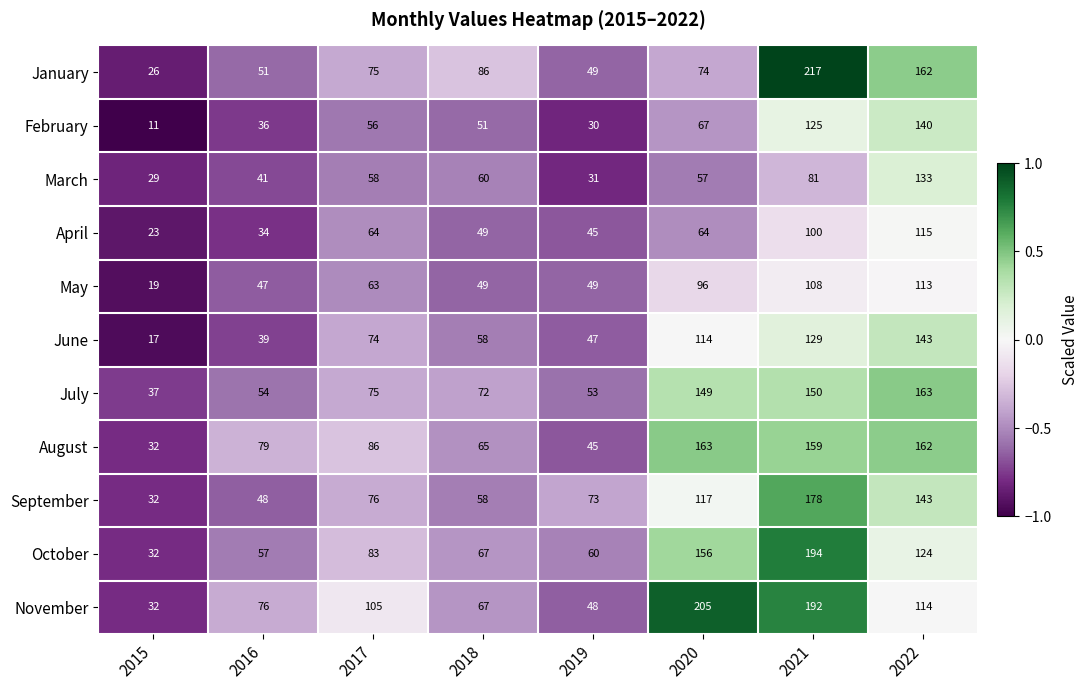

How many categories are shown in the chart?

8